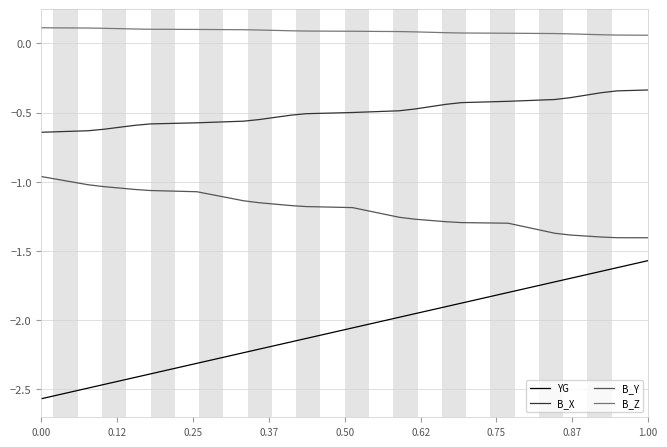

Which series has the largest range (max minus min)?

YG